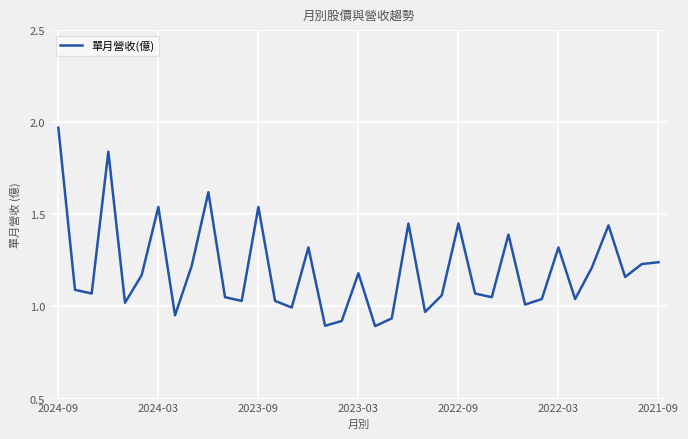

Does the chart have visible grid lines?

Yes